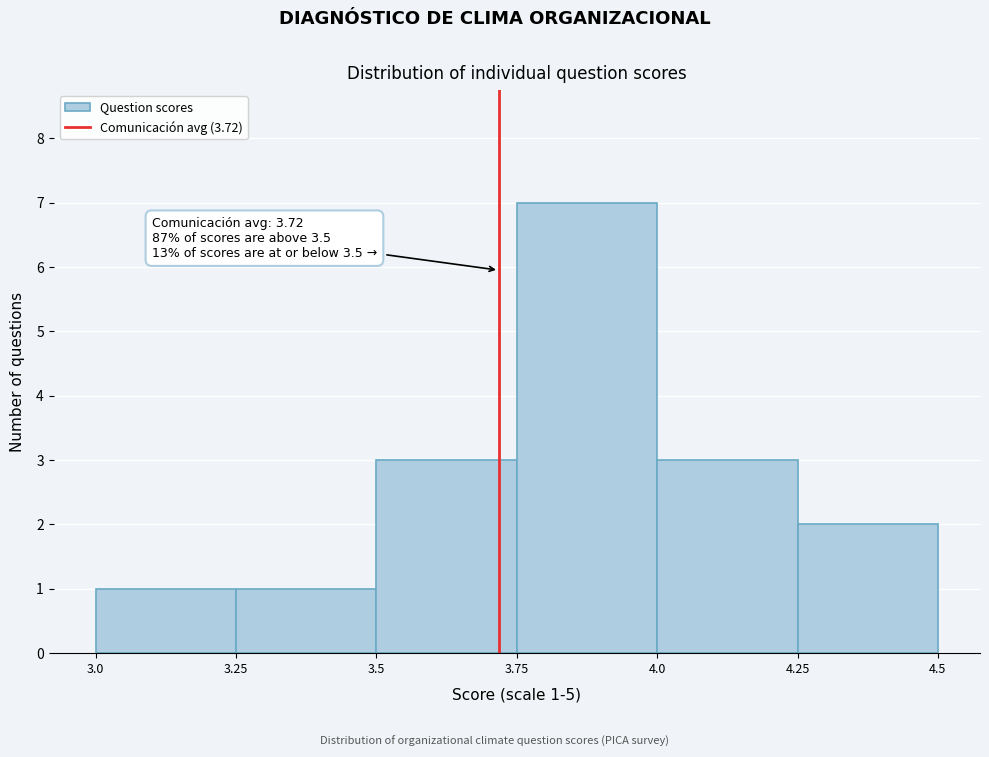

Over which range of the x-axis is the bar tallest?

3.75 to 4.0